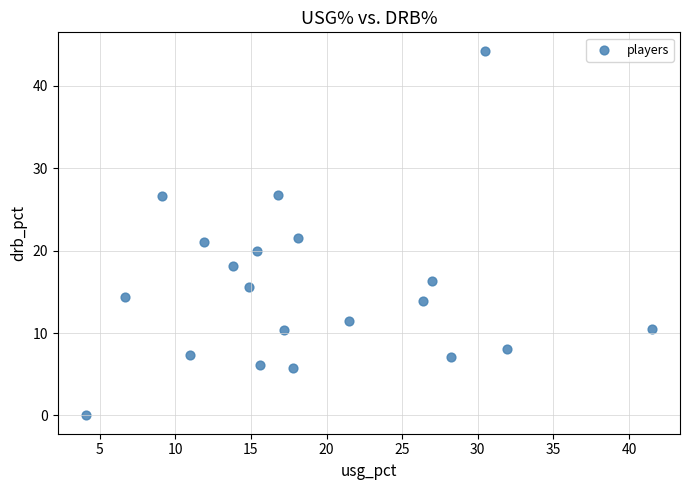

What is the range of Y values (max minus min)?

44.3